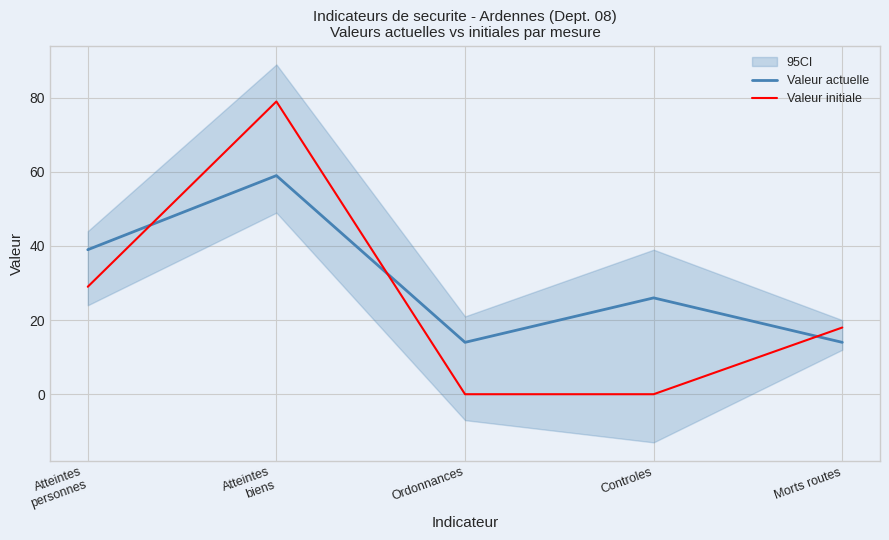

Is it true that Valeur initiale equals 0 at Controles?

True